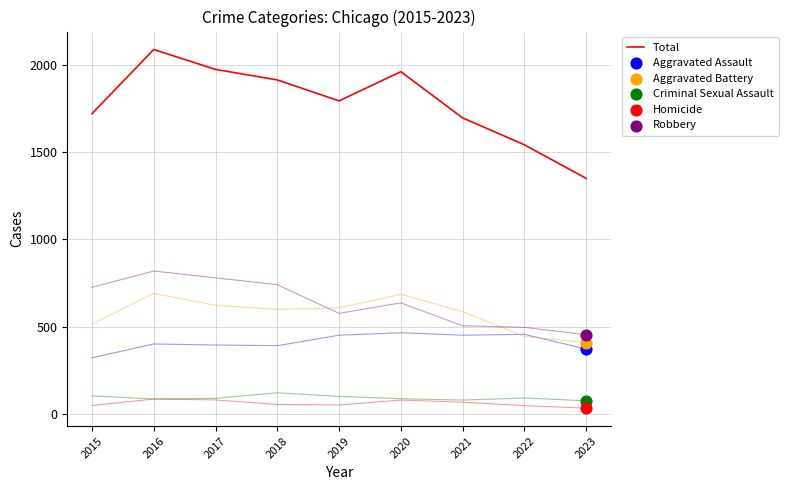

Which has a higher value, 2019 or 2015?

2019